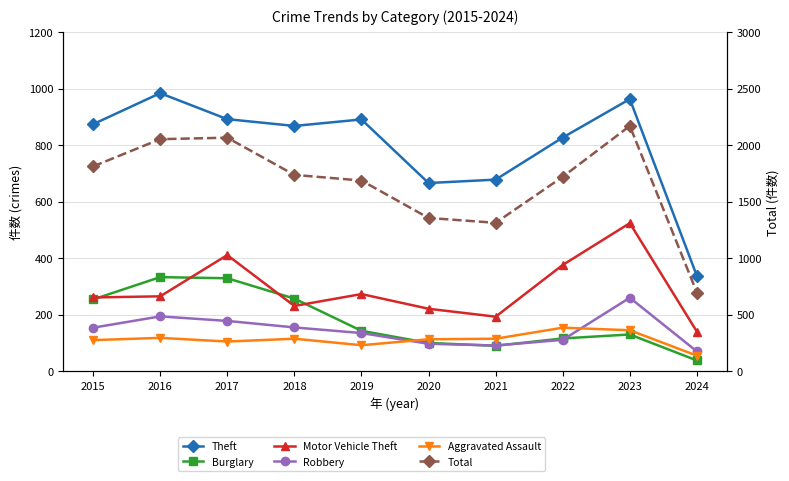

At how many categories does at least one series exceed 568?

10